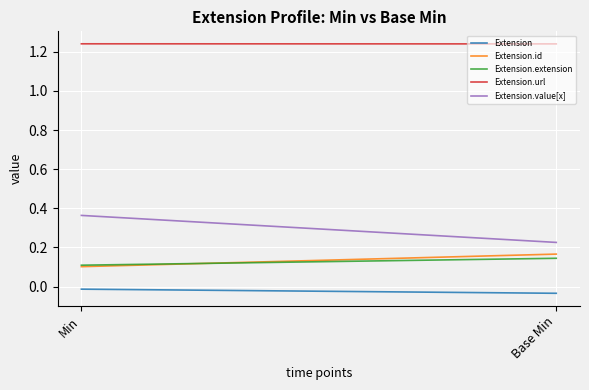

What is the total value across all series at Min?

1.8